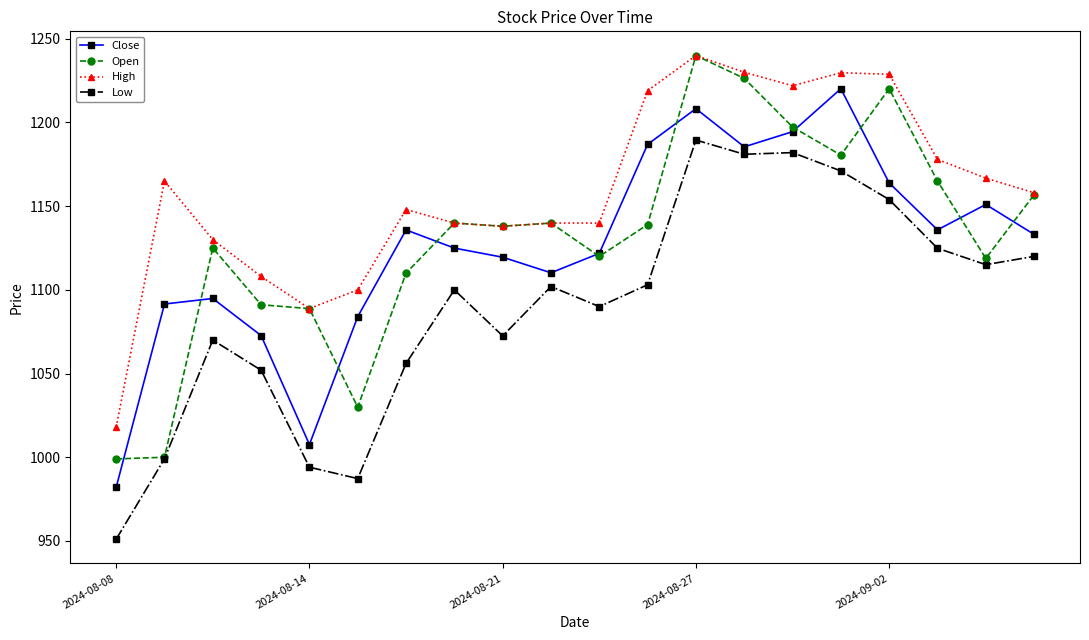

True or false: Open has more than 1 interior local peaks.

True